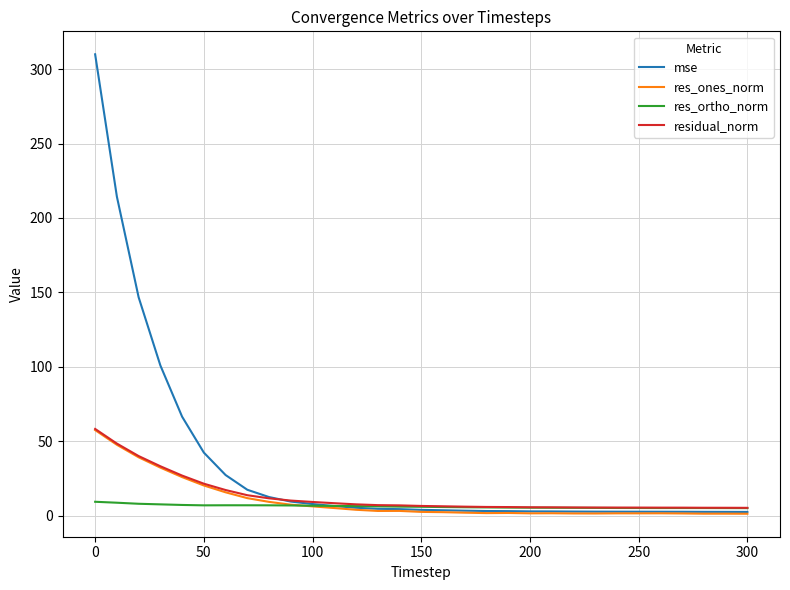

What is the maximum value shown in the chart?

309.9